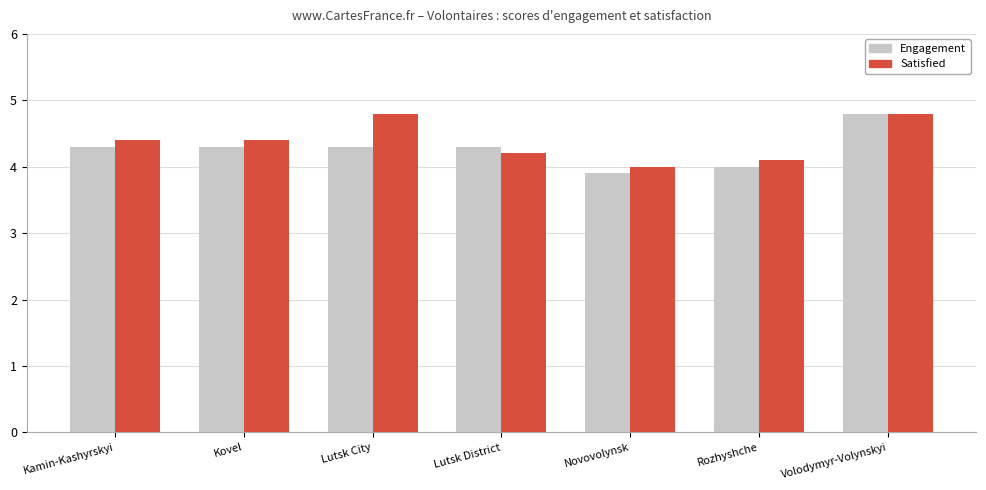

Where is Engagement nearest to the value 4?

Rozhyshche